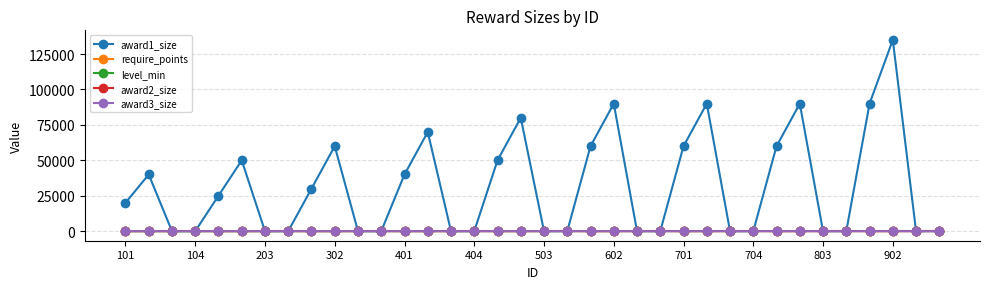

In require_points, how many points are higher than both neighbors (excluding endpoints)?

8